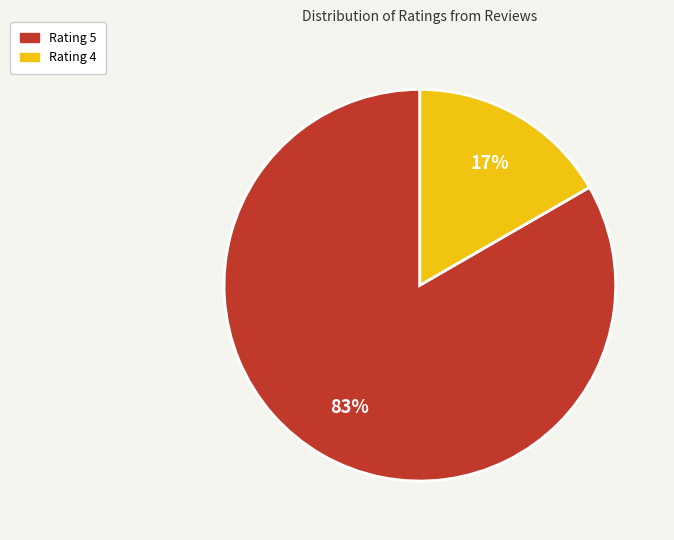

To the nearest percent, what is the average slice percentage?

50%